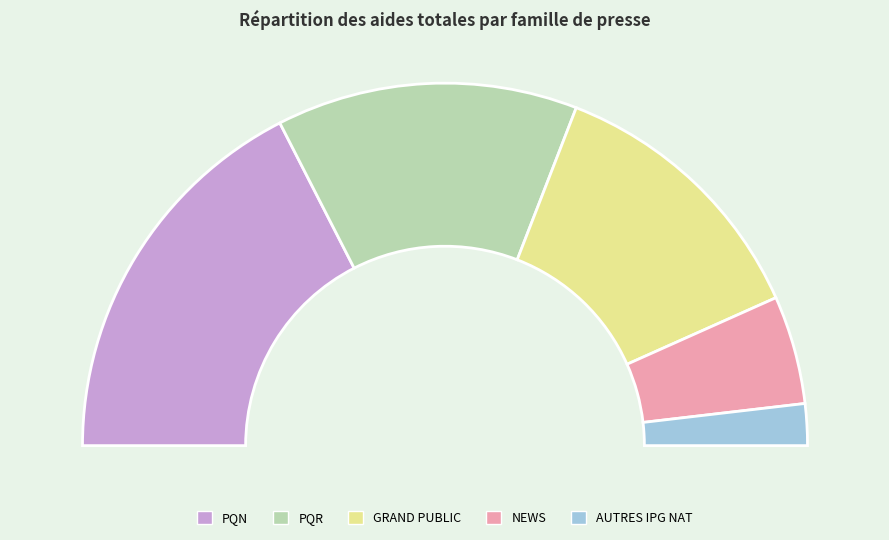

Is it true that NEWS is 1% of the pie?

False